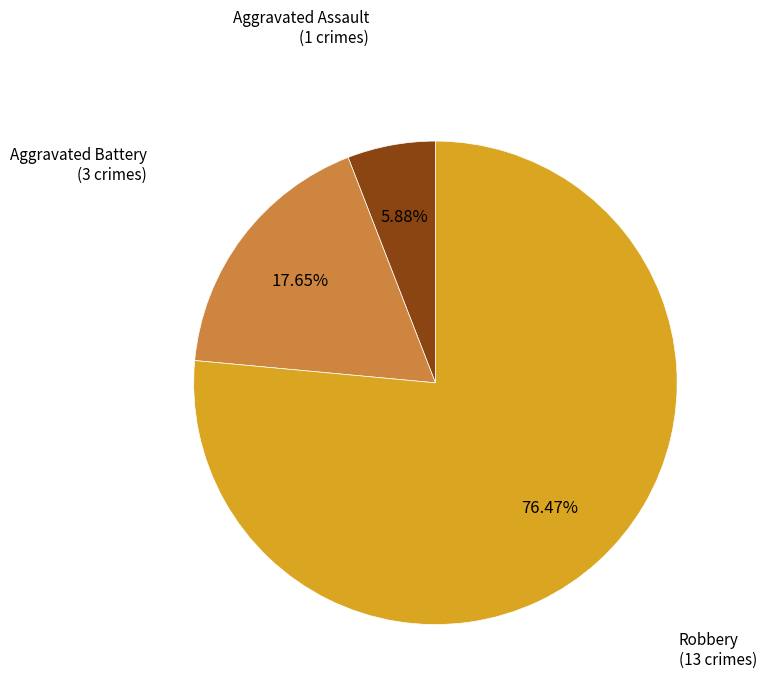

Does any single category account for the majority?

Yes